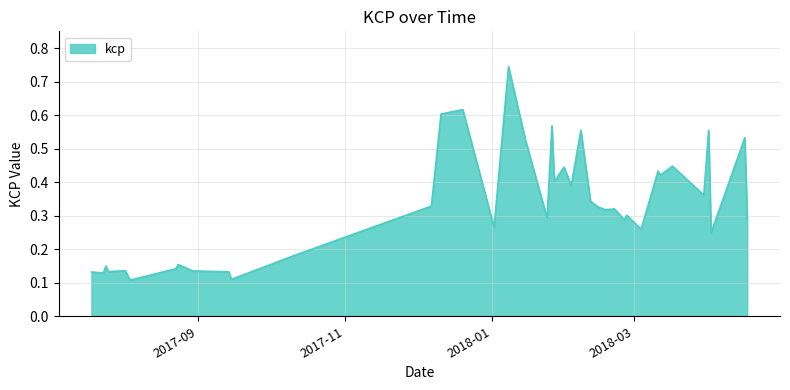

What is the difference between the second highest and second lowest values?

0.5